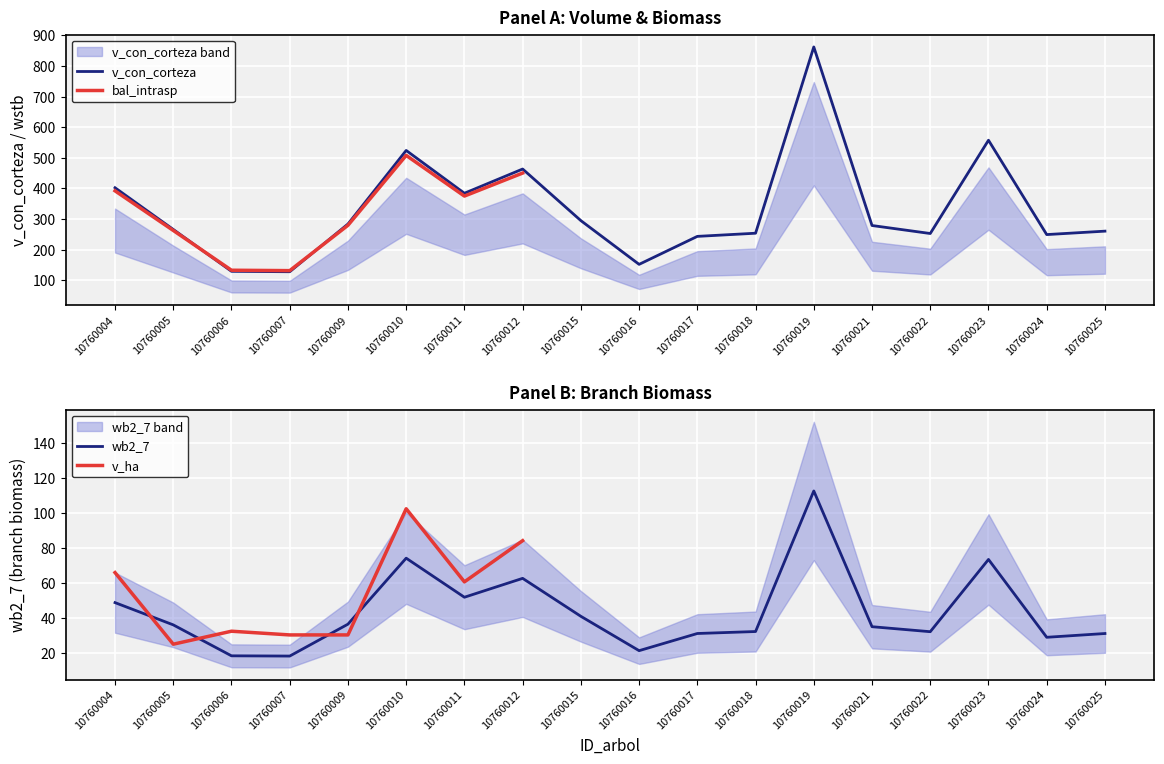

True or false: v_con_corteza has more than 0 points higher than both neighbors.

True